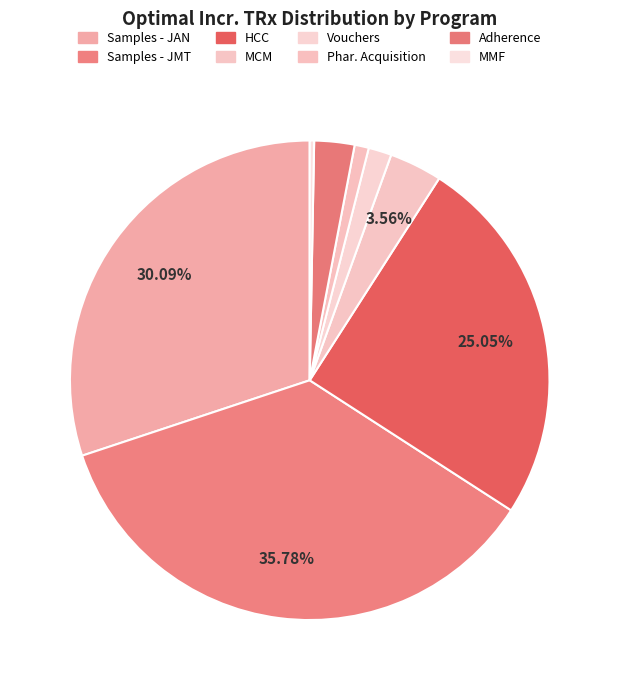

Which category has the biggest portion of the pie?

Samples - JMT